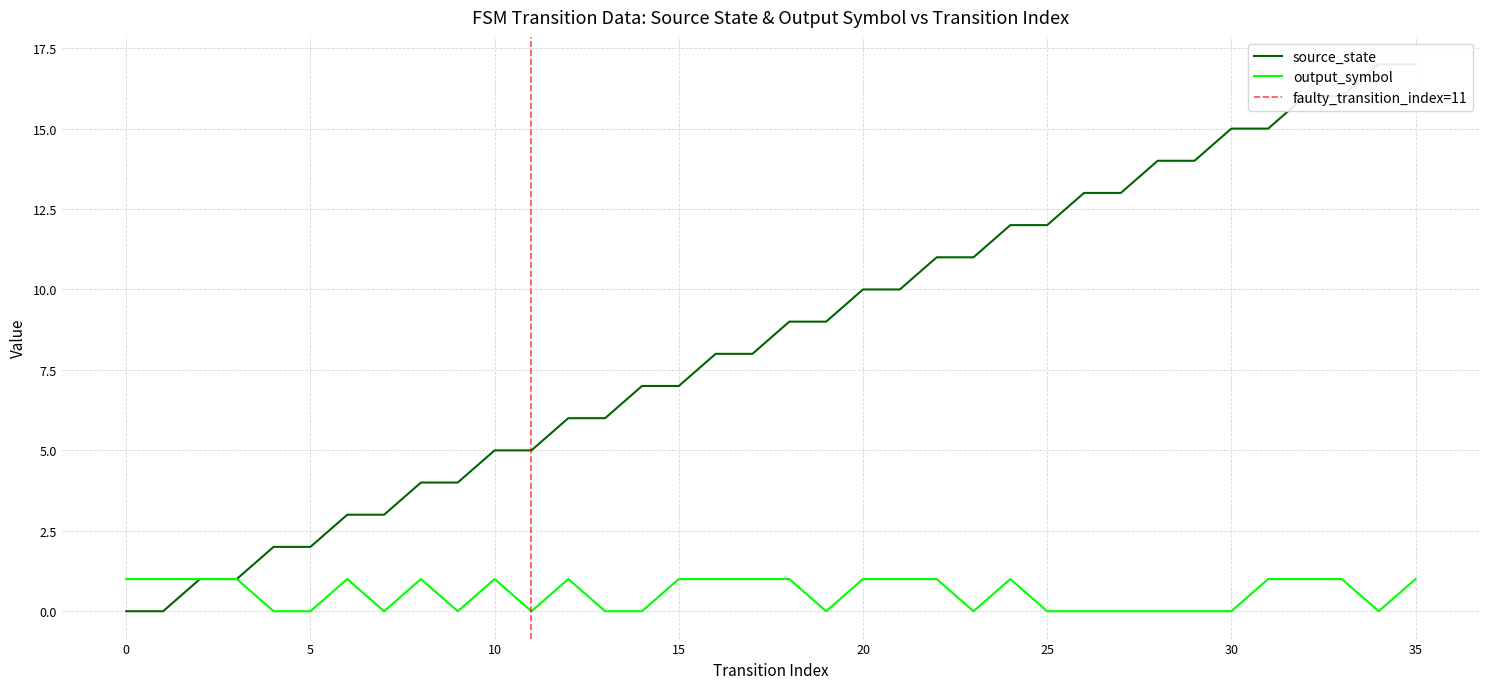

At how many categories does at least one series exceed 10?

14